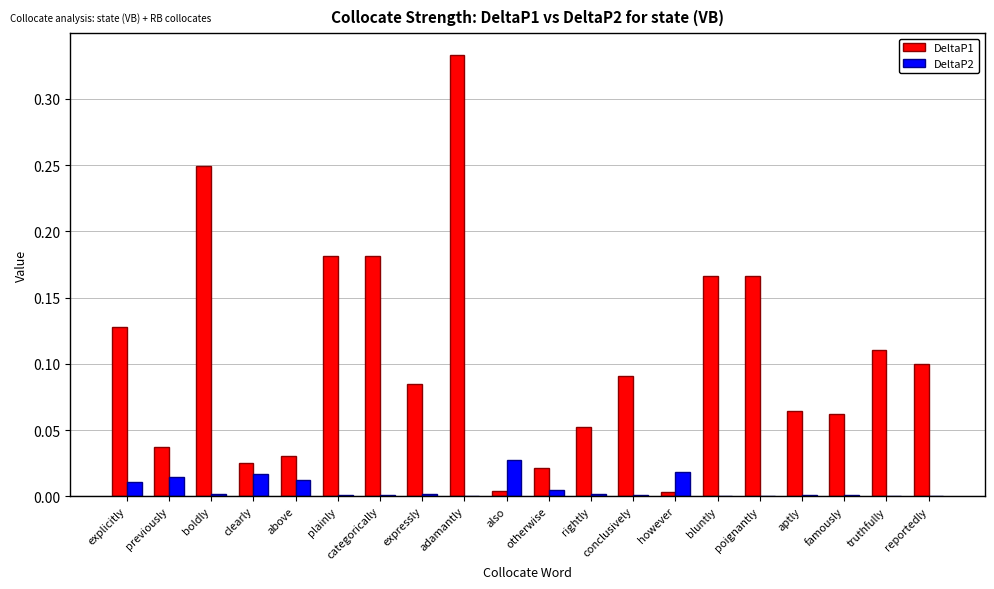

Which series changed the most between also and truthfully?

DeltaP1